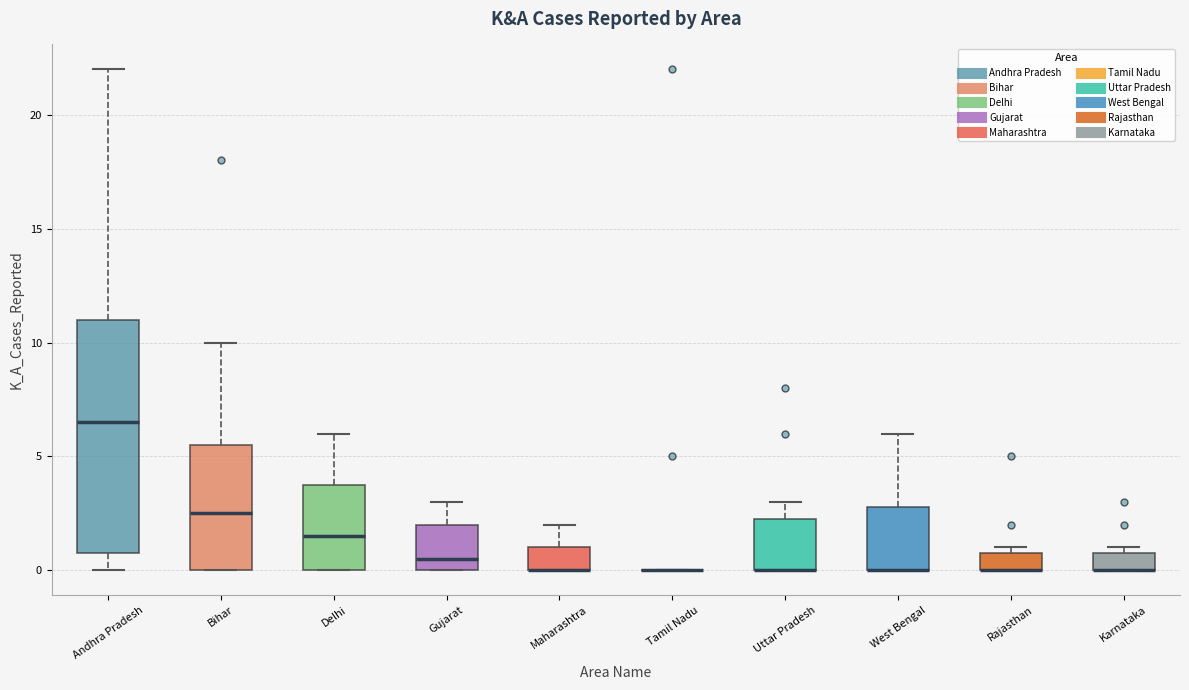

Reading left to right, transcribe this box plot: for each box, give where its median line is, the range the box spans, and where its two whiskers end, as read against the y-axis. The values are not printed on the chart, so give them approximately, as read against the axis.

Andhra Pradesh: median 6.5, box 1.0 to 11.0, whiskers 0.0 to 22.0
Bihar: median 2.5, box 0.0 to 5.5, whiskers 0.0 to 10.0
Delhi: median 1.5, box 0.0 to 4.0, whiskers 0.0 to 6.0
Gujarat: median 0.5, box 0.0 to 2.0, whiskers 0.0 to 3.0
Maharashtra: median 0.0 (drawn on the box's lower edge), box 0.0 to 1.0, whiskers 0.0 to 2.0
Tamil Nadu: box collapsed to a line at 0.0, whiskers 0.0 to 0.0
Uttar Pradesh: median 0.0 (drawn on the box's lower edge), box 0.0 to 2.5, whiskers 0.0 to 3.0
West Bengal: median 0.0 (drawn on the box's lower edge), box 0.0 to 3.0, whiskers 0.0 to 6.0
Rajasthan: median 0.0 (drawn on the box's lower edge), box 0.0 to 1.0, whiskers 0.0 to 1.0 (just above the box's upper edge)
Karnataka: median 0.0 (drawn on the box's lower edge), box 0.0 to 1.0, whiskers 0.0 to 1.0 (just above the box's upper edge)